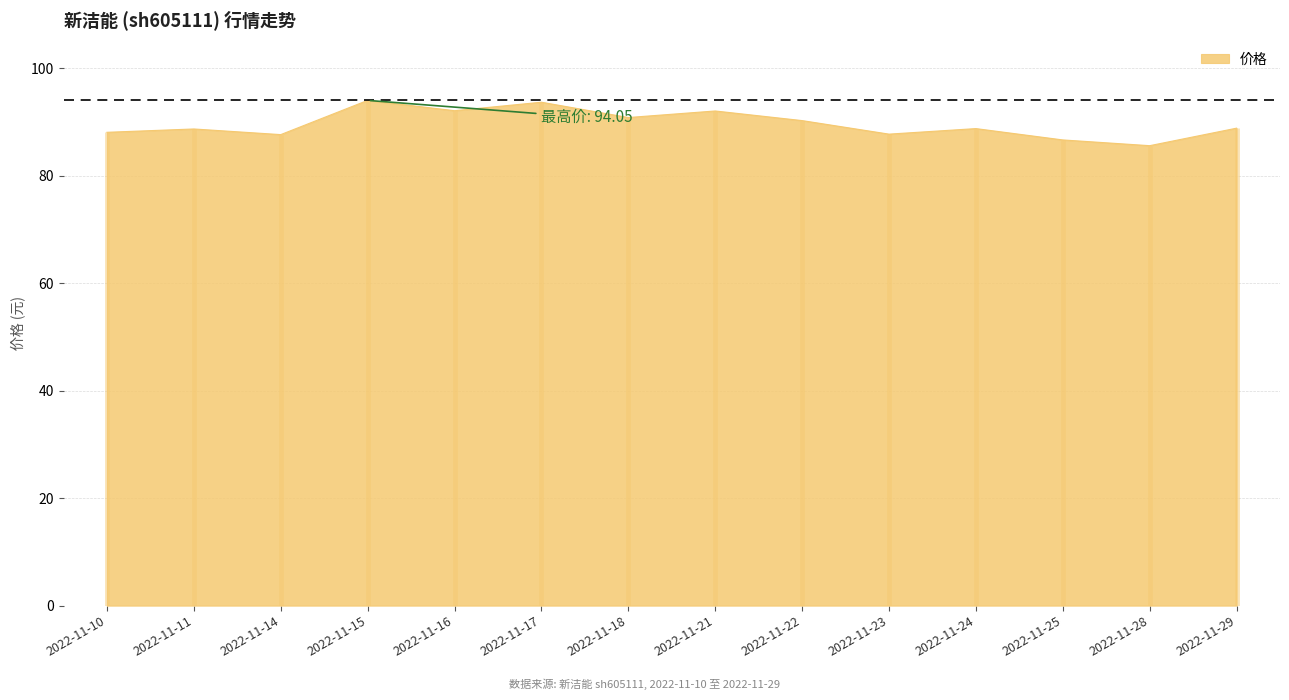

Is it true that 价格 equals 88.7 at 2022-11-11?

True